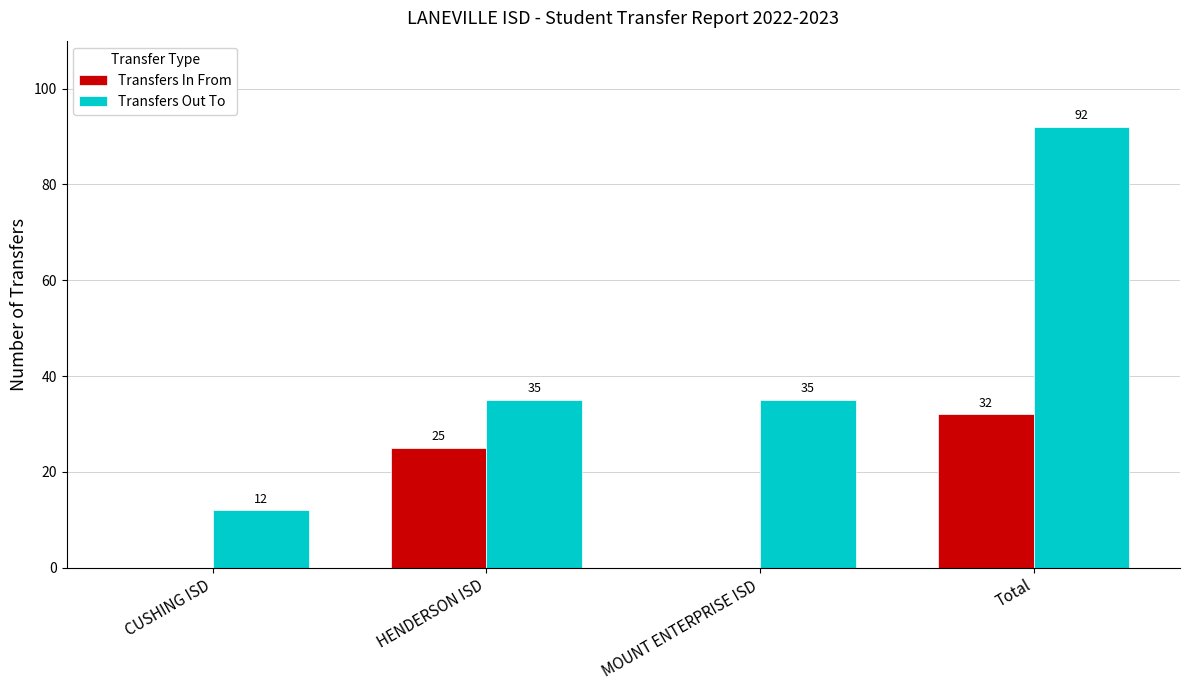

What is the approximate value of Transfers Out To at MOUNT ENTERPRISE ISD, to the nearest 10?

40